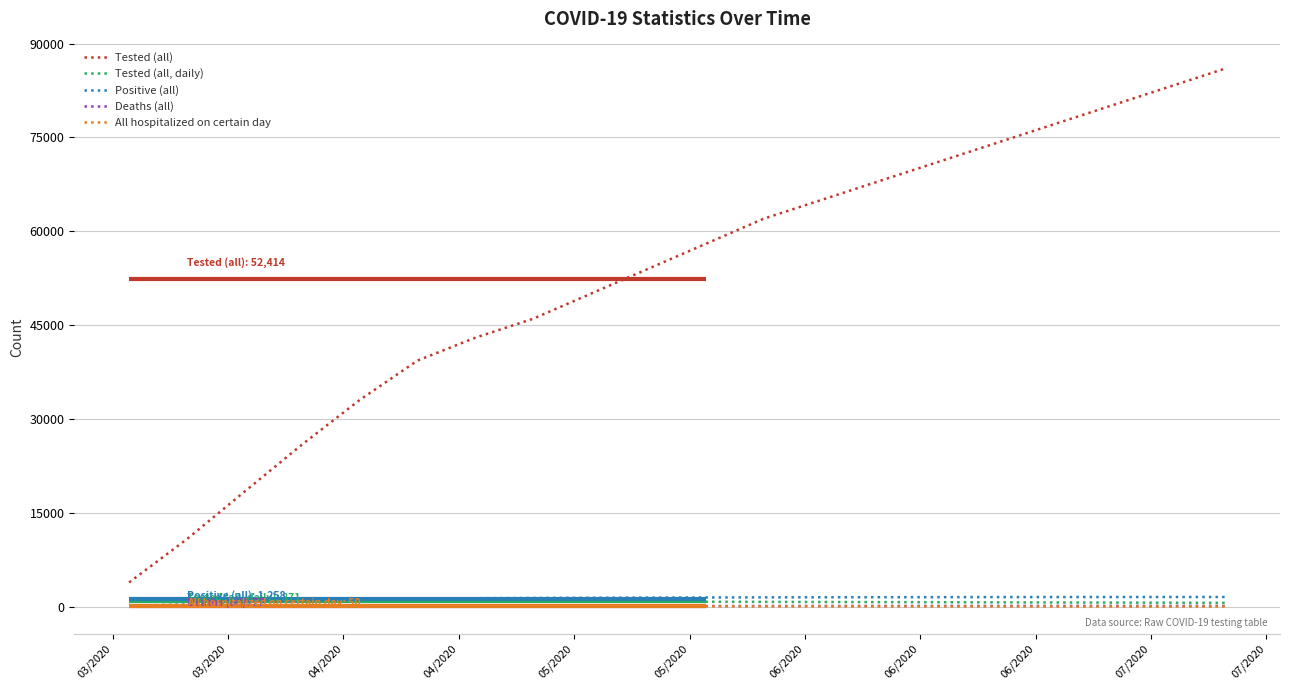

Reading left to right, transcribe all the data shown in this chart.

Tested (all): 3863	10768	18369	25921	33047	39330	42976	46000	50000	54000	58000	62000	65000	68000	71000	74000	77000	80000	83000	86000
Tested (all, daily): 1045	1184	1075	1064	1234	1193	1174	900	850	800	780	760	740	720	700	680	660	640	620	600
Positive (all): 131	342	632	934	1160	1304	1344	1380	1410	1440	1460	1475	1490	1500	1510	1518	1525	1530	1535	1538
Deaths (all): 0	1	7	20	45	66	77	85	90	95	98	101	103	105	106	107	108	109	110	111
All hospitalized on certain day: 17	45	90	112	106	95	87	80	70	60	50	42	35	28	22	18	15	12	10	8